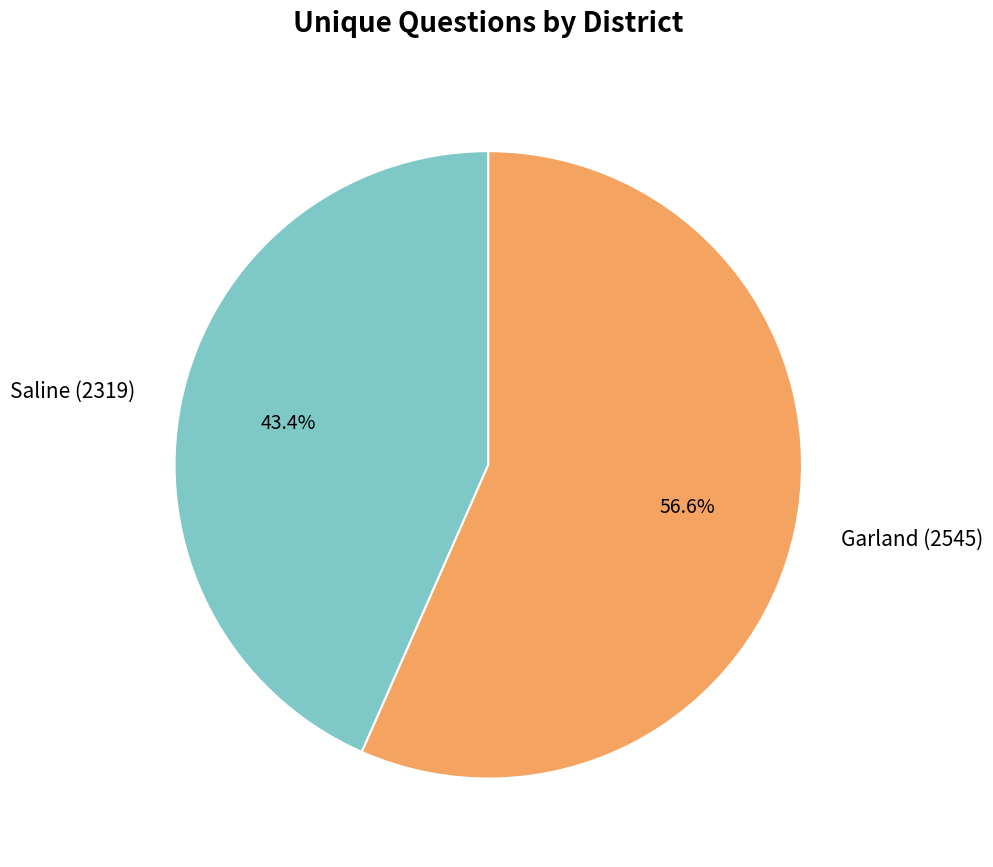

Which has a higher value, Garland (2545) or Saline (2319)?

Garland (2545)